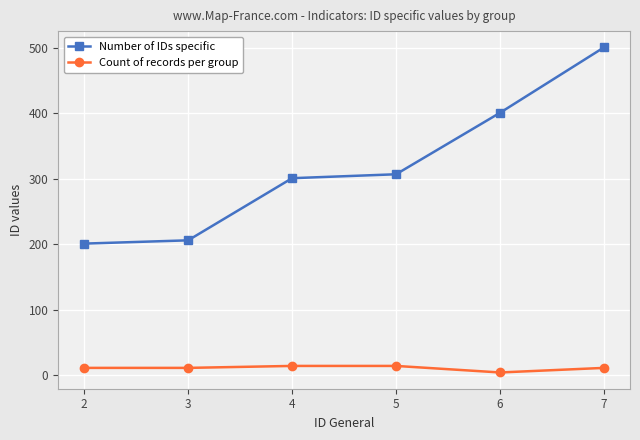

What is the maximum value for Number of IDs specific?

501